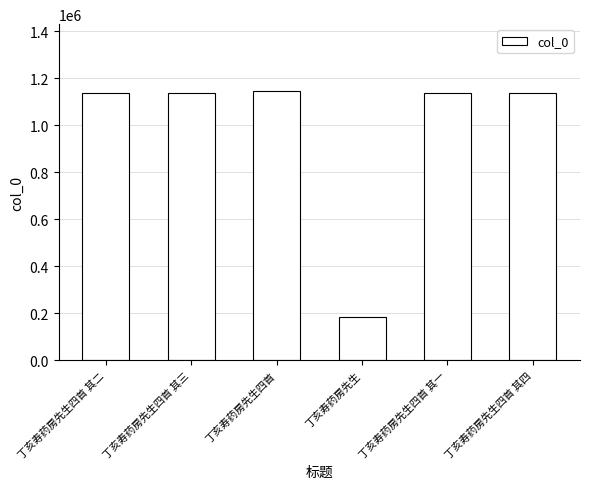

What is the change in value from 丁亥寿药房先生四首 其一 to 丁亥寿药房先生四首 其四?

-3